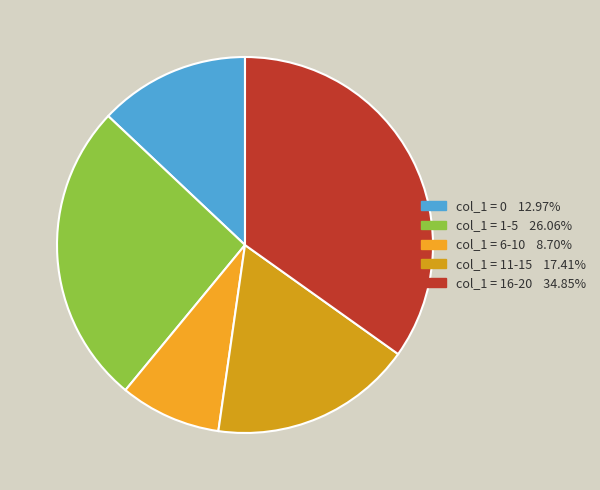

How many slices are in this pie chart?

5